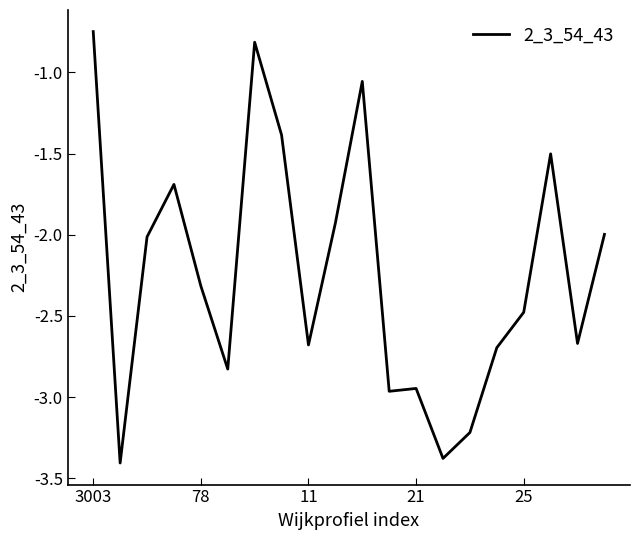

What is the smallest value displayed?

-3.4